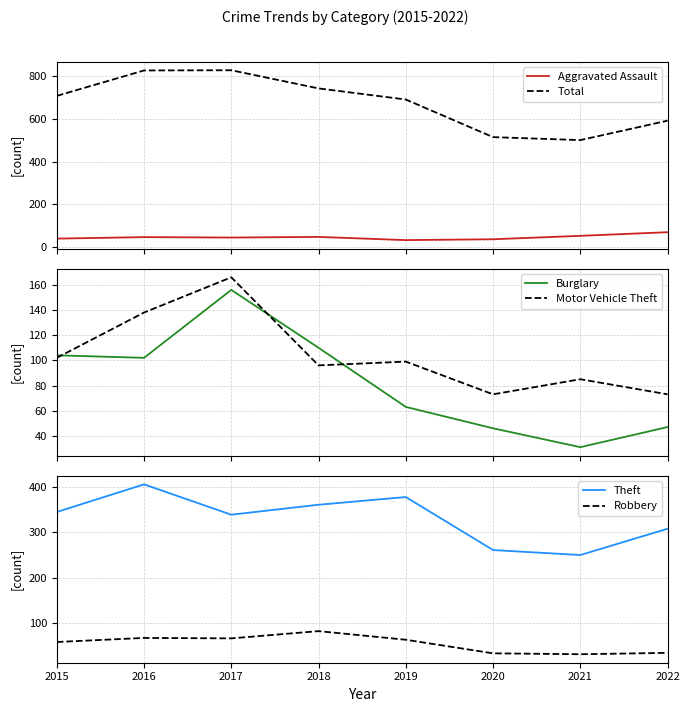

Reading right to left, transcribe all the data shown in this chart.

Aggravated Assault: 70	53	37	33	48	45	47	40
Total: 592	501	515	691	743	828	827	708
Burglary: 47	31	46	63	110	156	102	104
Motor Vehicle Theft: 73	85	73	99	96	166	138	102
Theft: 308	250	261	378	361	339	406	345
Robbery: 34	31	33	63	82	66	67	58